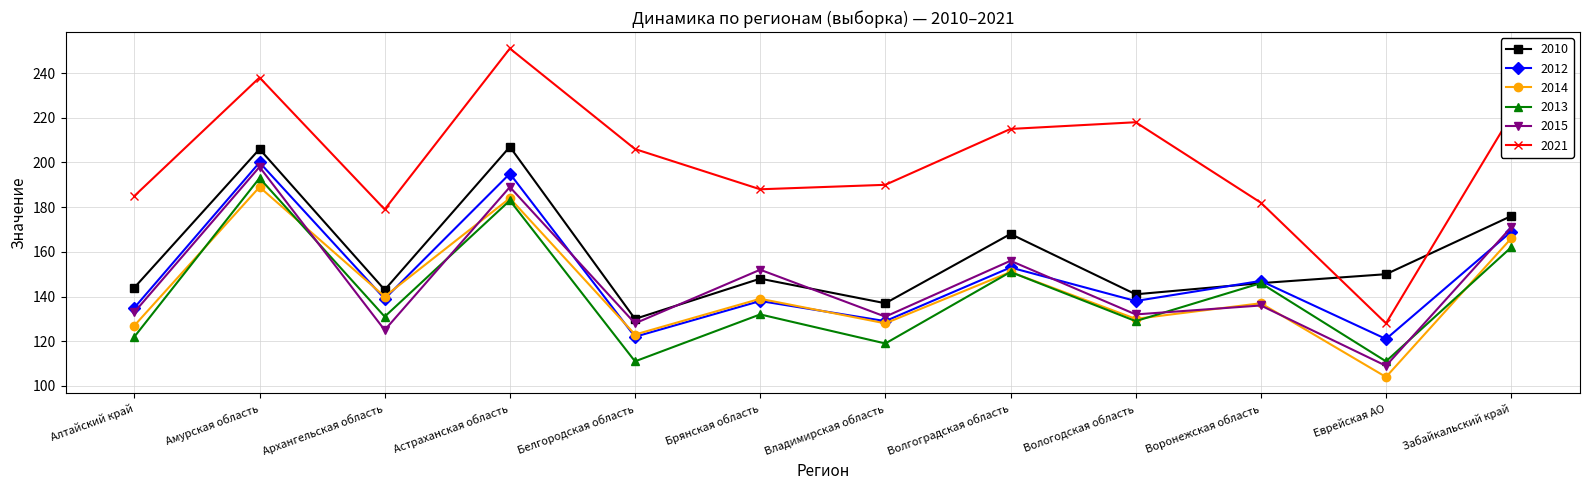

What value does the 2010 series have at Брянская область, to the nearest 10?

150